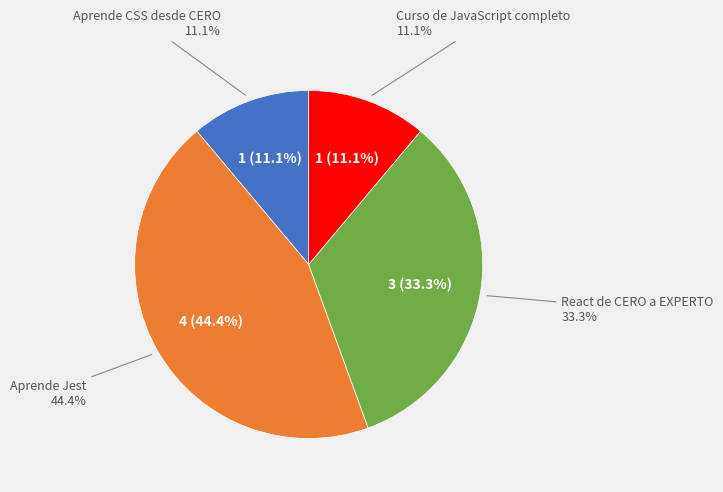

How many segments does this pie chart have?

4